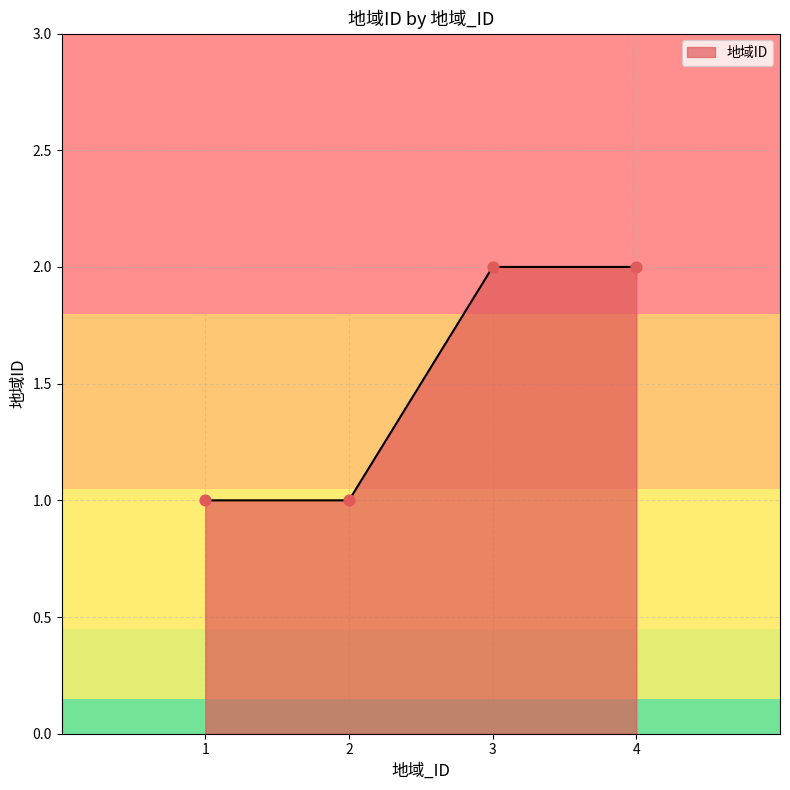

Between 2 and 4, which is larger?

4